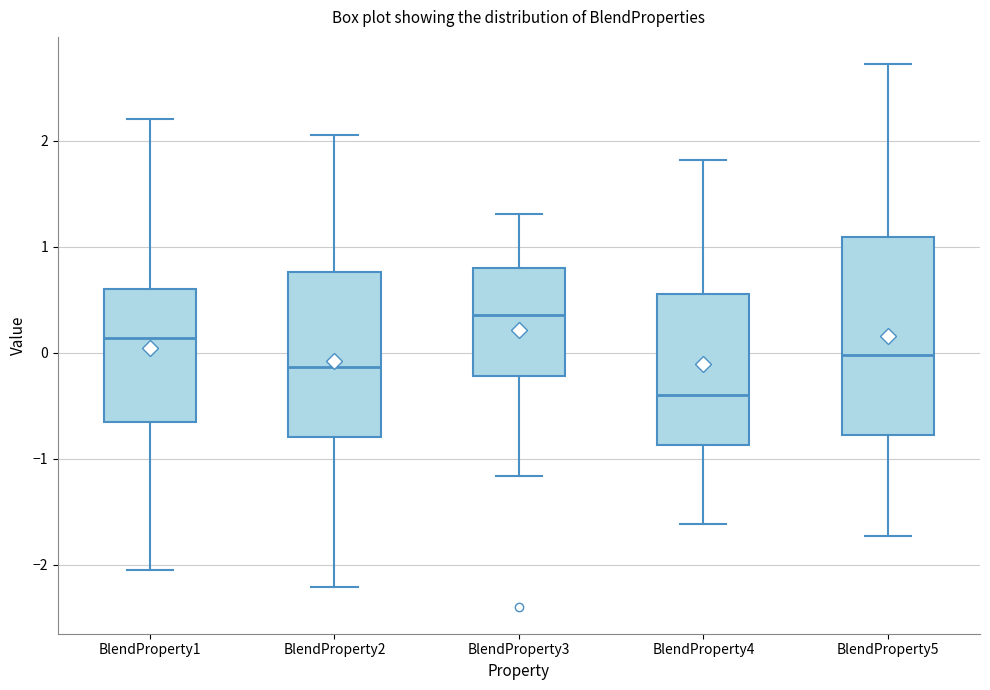

Which box is the tallest, from its lower edge to its upper edge?

BlendProperty5